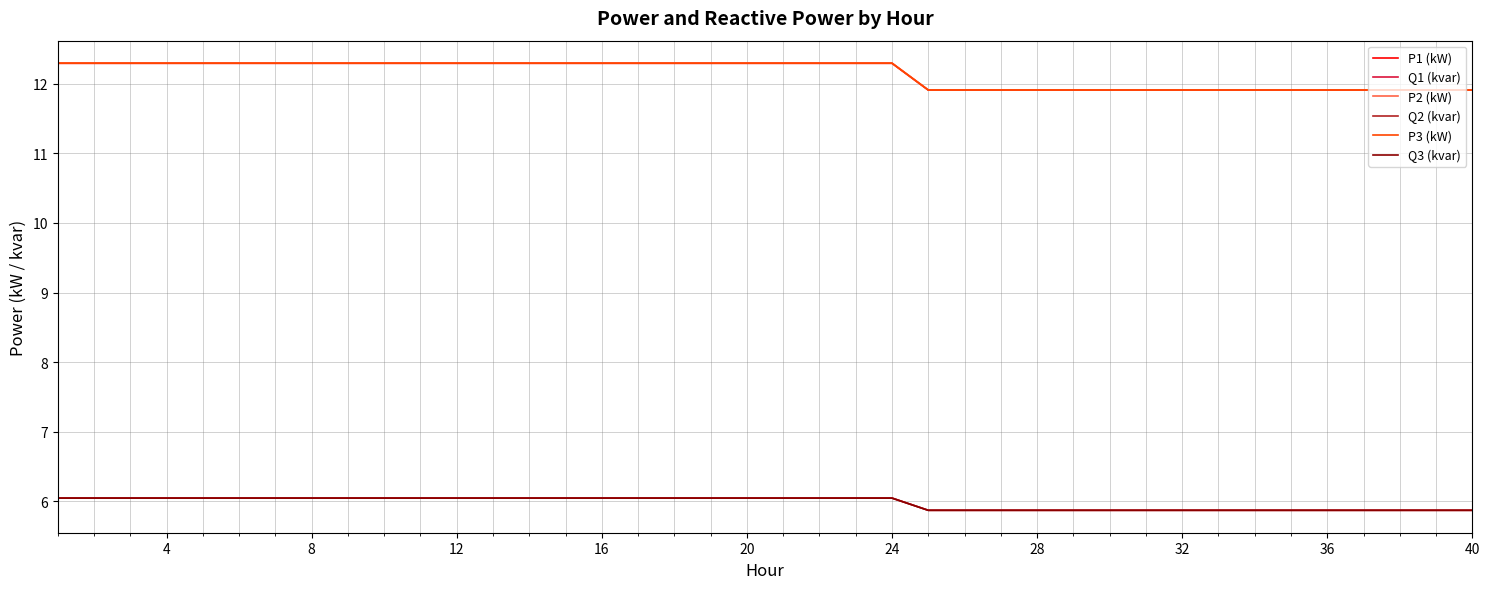

True or false: Q2 (kvar) and P2 (kW) cross at least once.

False